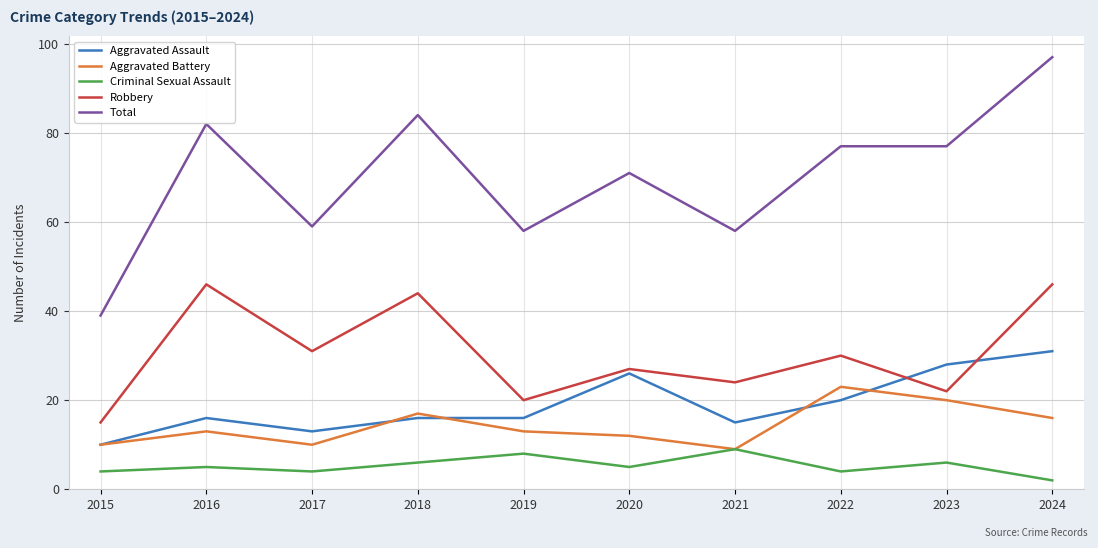

The Robbery series shows 82 at 2024. True or false?

False